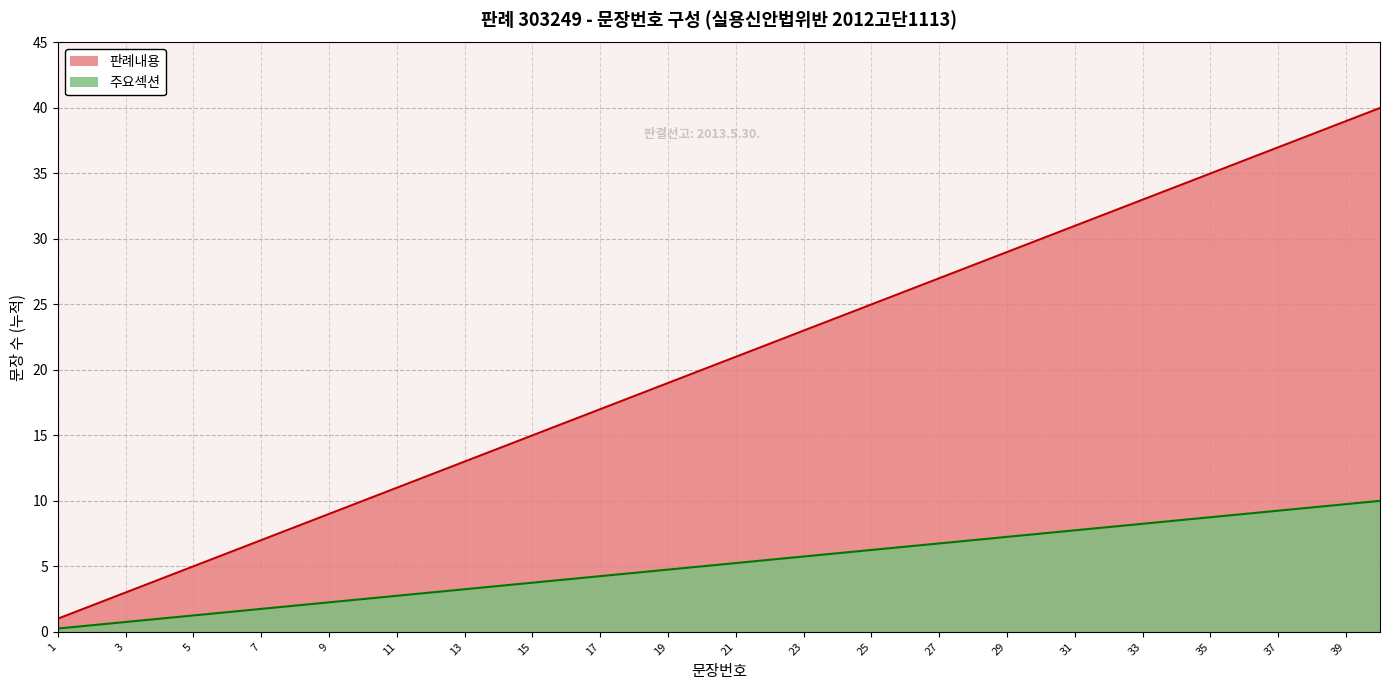

Between 4 and 25, which series saw the biggest shift?

문장번호